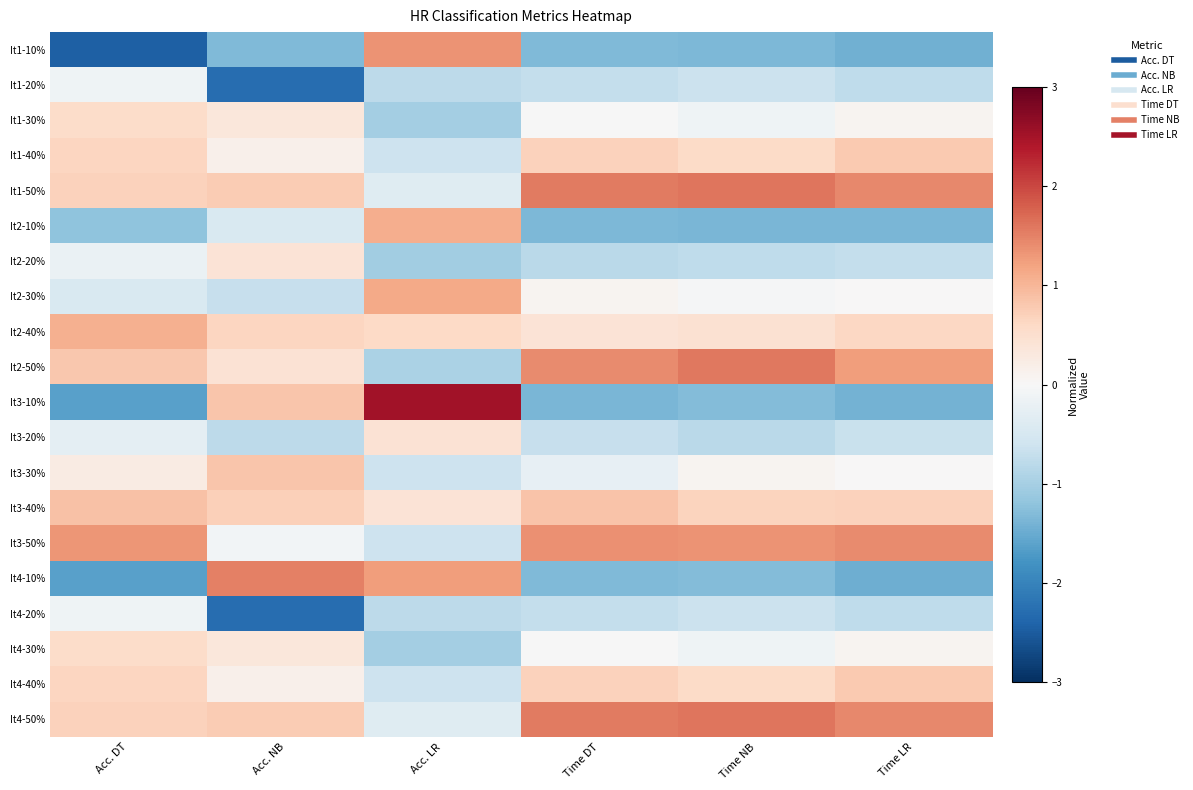

Count the number of data series in this chart.

20